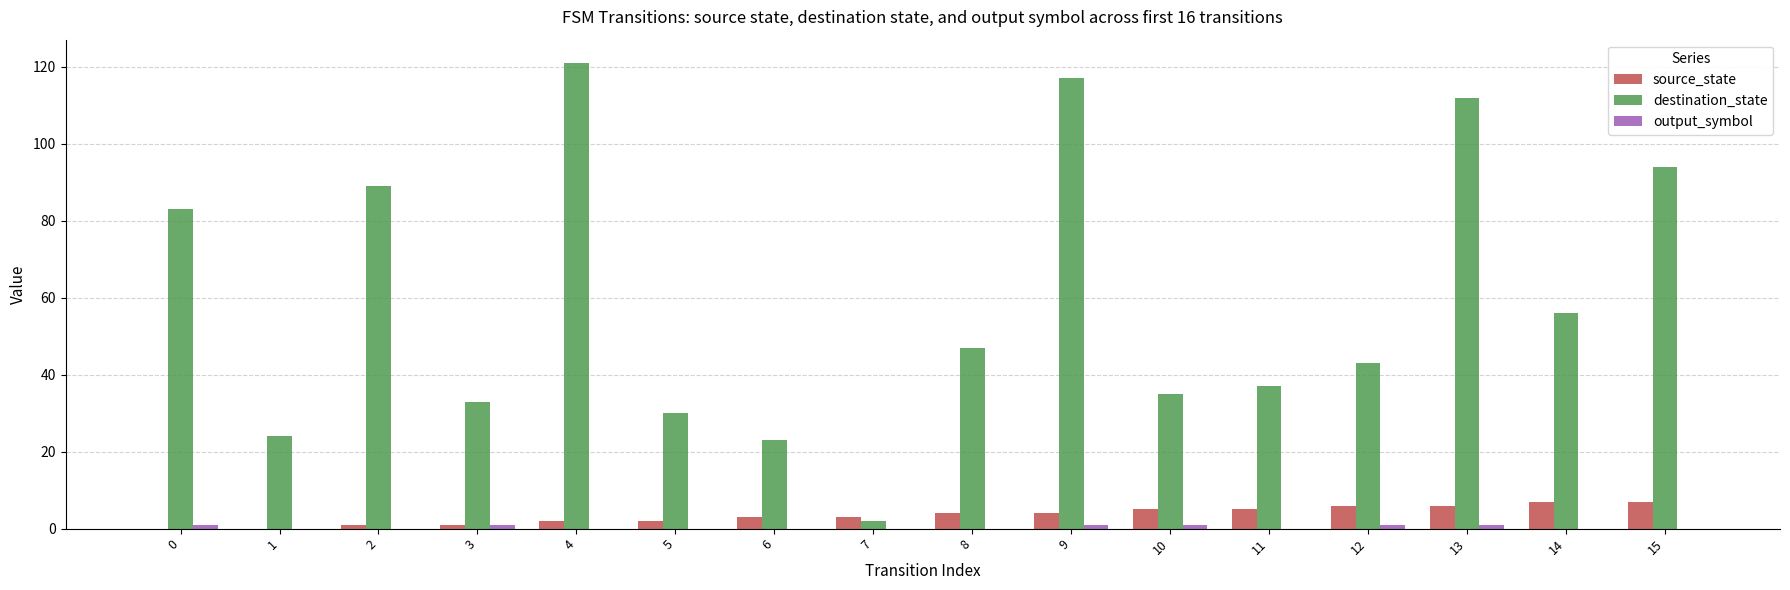

How many groups of bars are there?

16